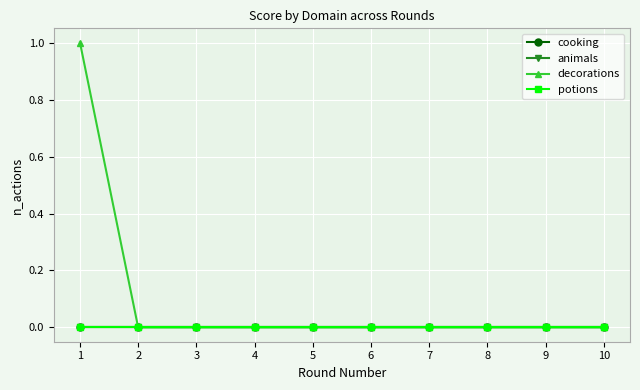

Does the chart have visible grid lines?

Yes